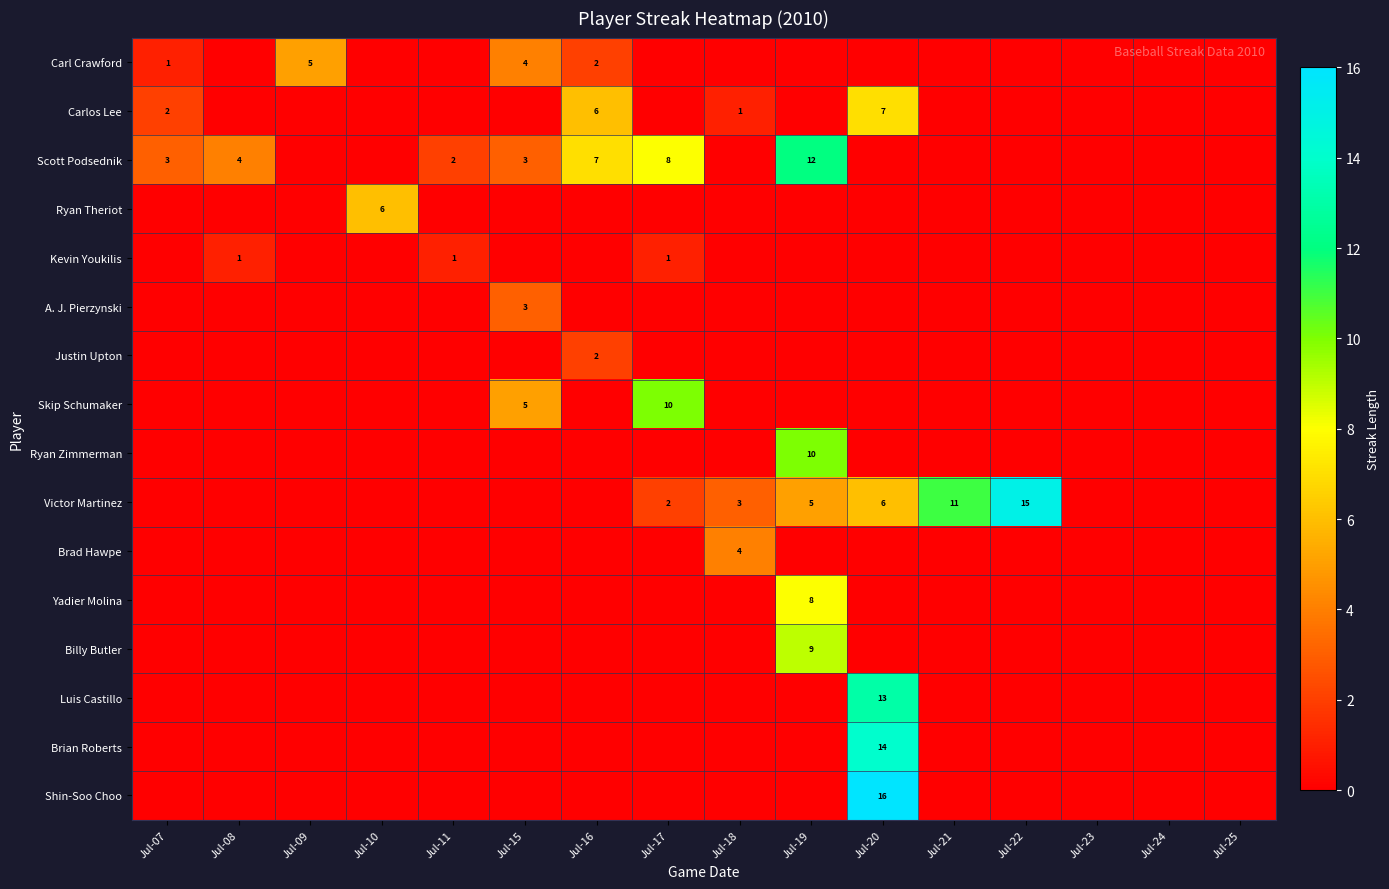

What is the difference between the highest and lowest values at Jul-07?

3